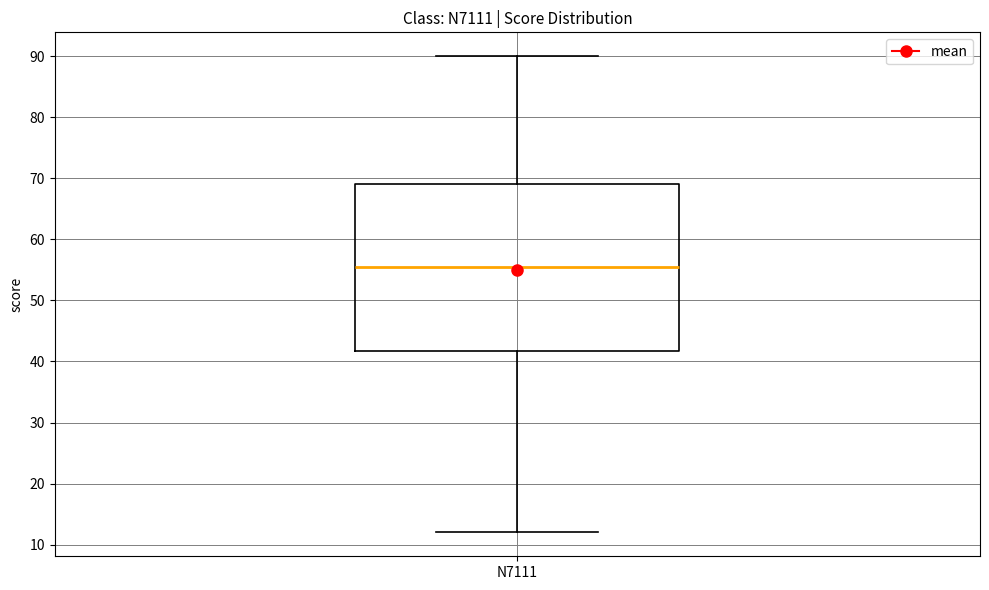

Transcribe this box plot: give where the median line is, the range the box spans, and where the two whiskers end, as read against the y-axis. The values are not printed on the chart, so give them approximately, as read against the axis.

median 56, box 42 to 69, whiskers 12 to 90